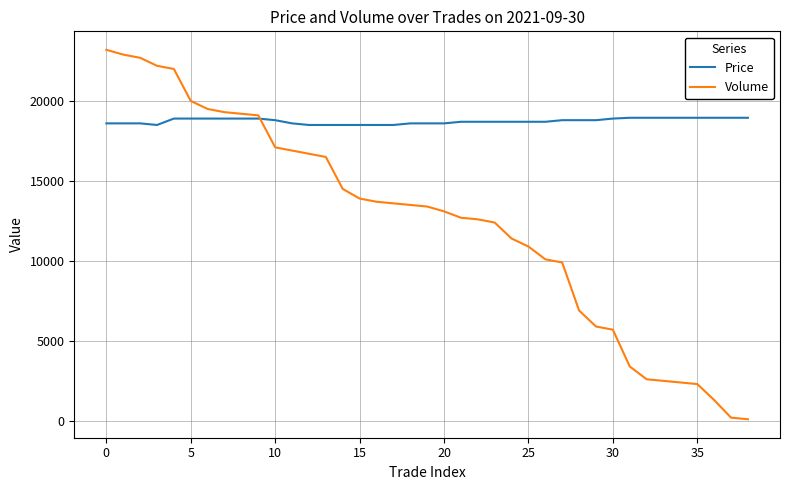

Which series has the largest range (max minus min)?

Volume